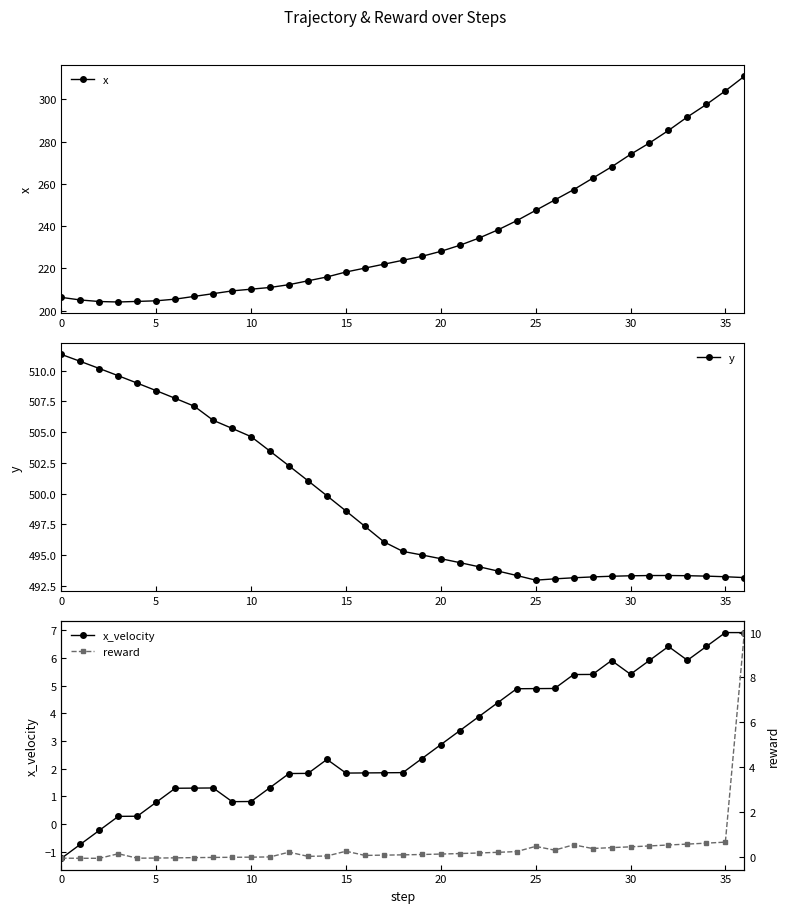

What is the average value of the x_velocity series?

3.0